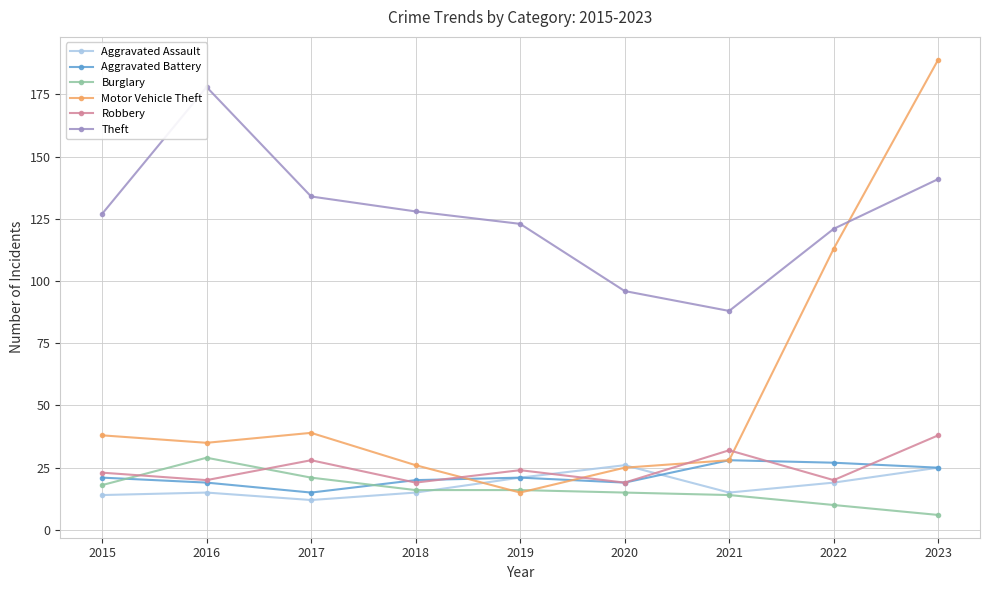

Reading right to left, transcribe all the data shown in this chart.

Aggravated Assault: 2023=25	2022=19	2021=15	2020=26	2019=21	2018=15	2017=12	2016=15	2015=14
Aggravated Battery: 2023=25	2022=27	2021=28	2020=19	2019=21	2018=20	2017=15	2016=19	2015=21
Burglary: 2023=6	2022=10	2021=14	2020=15	2019=16	2018=16	2017=21	2016=29	2015=18
Motor Vehicle Theft: 2023=189	2022=113	2021=28	2020=25	2019=15	2018=26	2017=39	2016=35	2015=38
Robbery: 2023=38	2022=20	2021=32	2020=19	2019=24	2018=19	2017=28	2016=20	2015=23
Theft: 2023=141	2022=121	2021=88	2020=96	2019=123	2018=128	2017=134	2016=178	2015=127